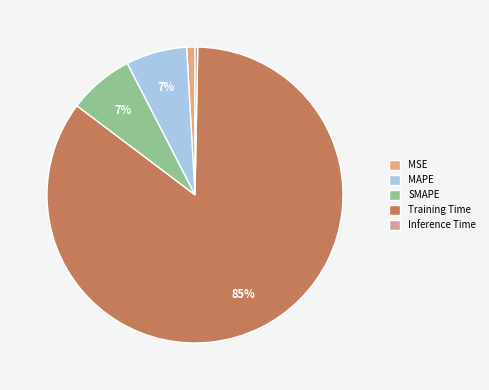

Is it true that SMAPE is 7% of the pie?

True